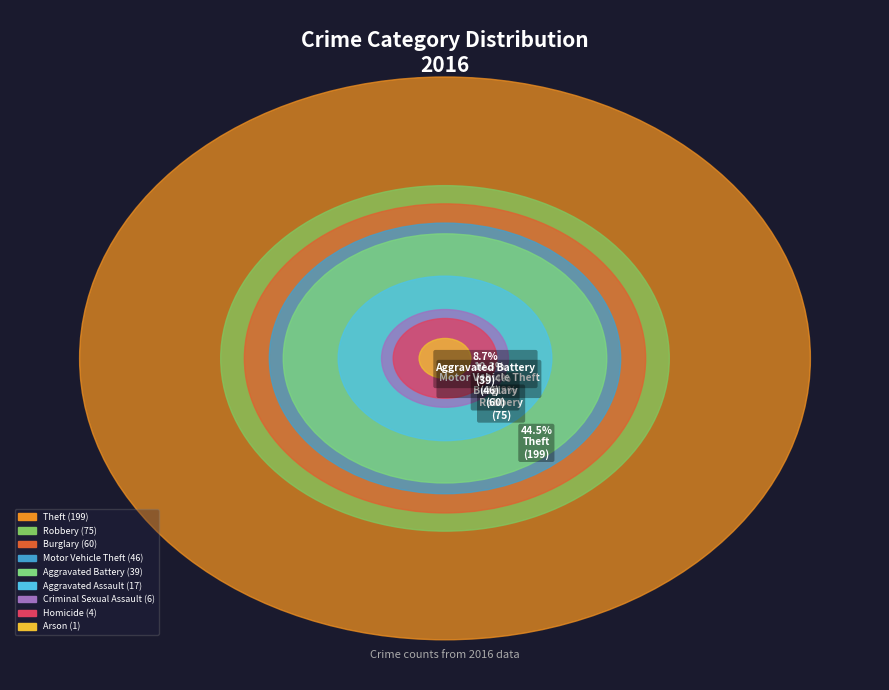

True or false: Aggravated Assault accounts for 1% of the total.

False